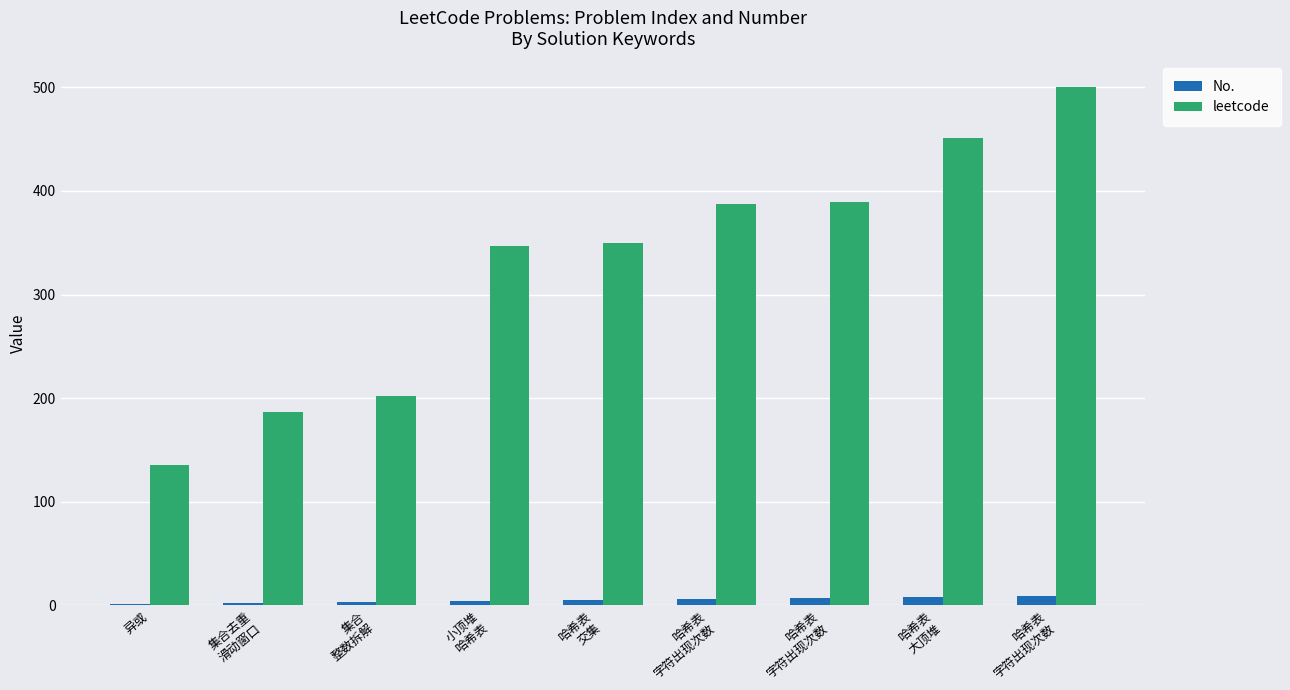

List the series in order of their peak value, lowest first.

No., leetcode